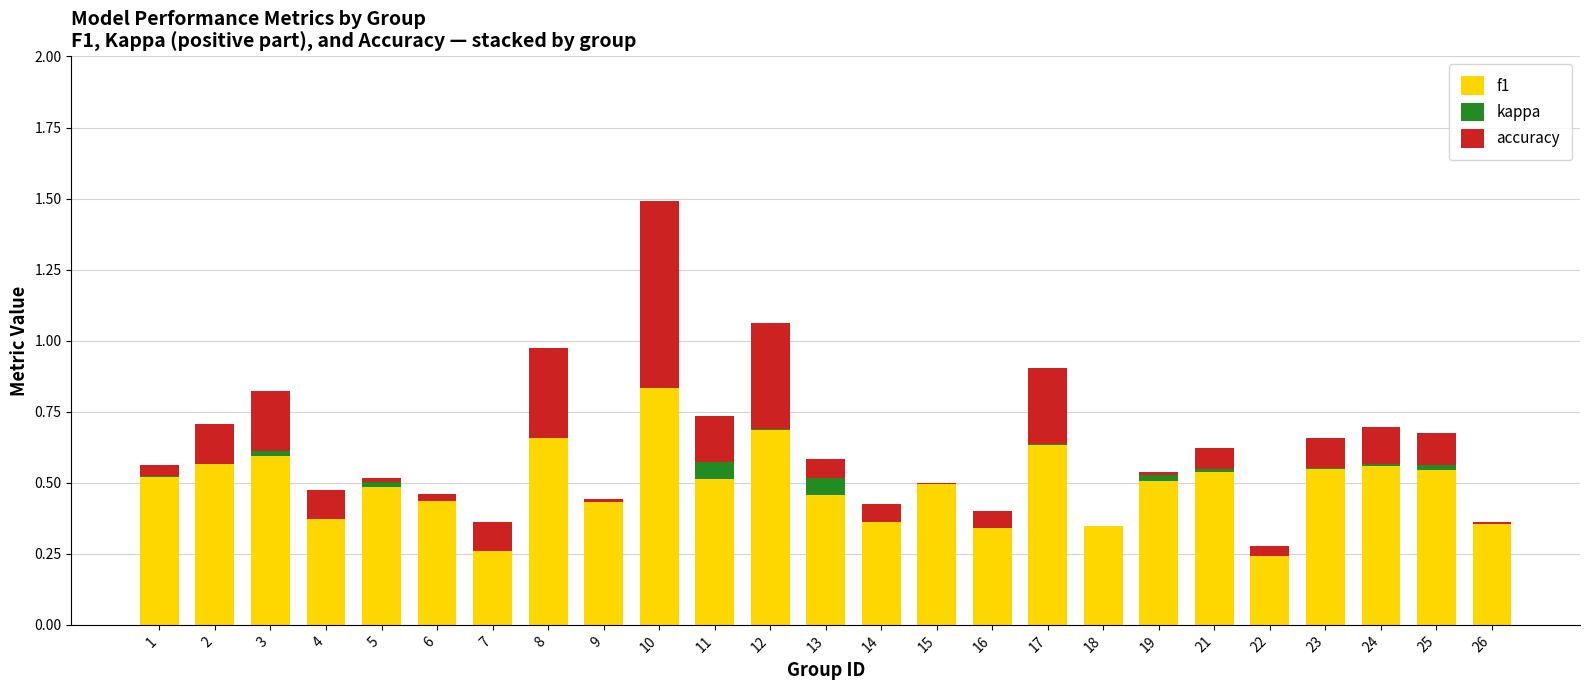

Which series has the largest total across all categories?

f1